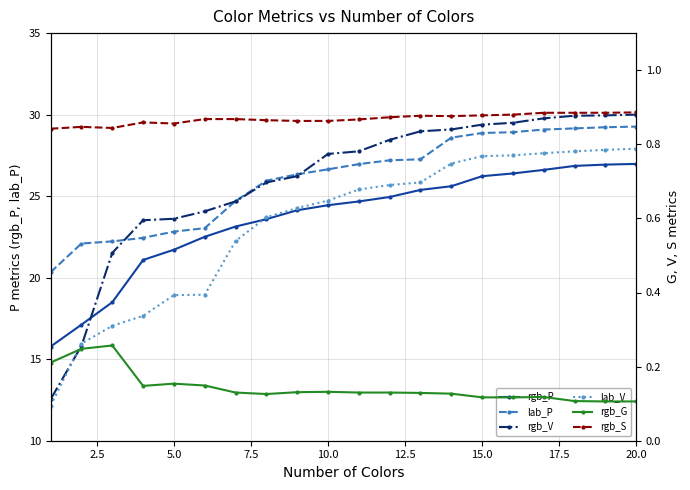

True or false: lab_P and rgb_P cross at least once.

False